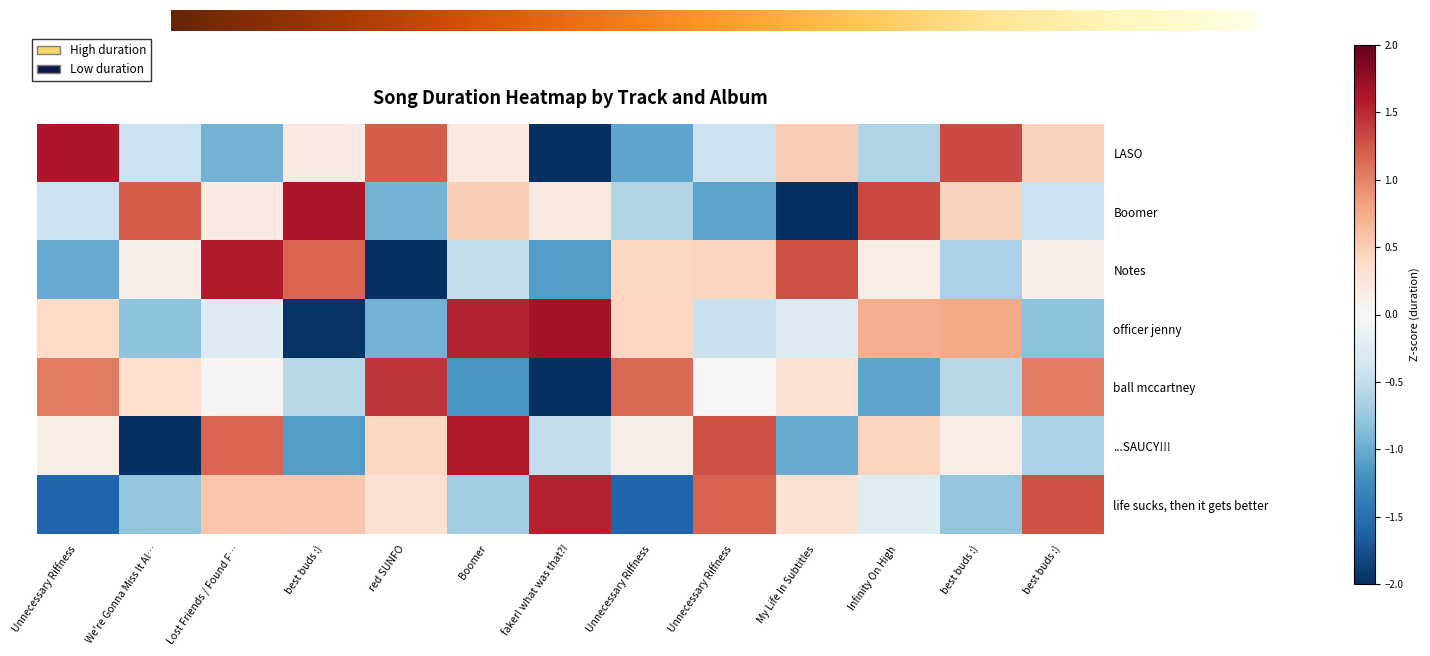

How many categories are shown in the chart?

13